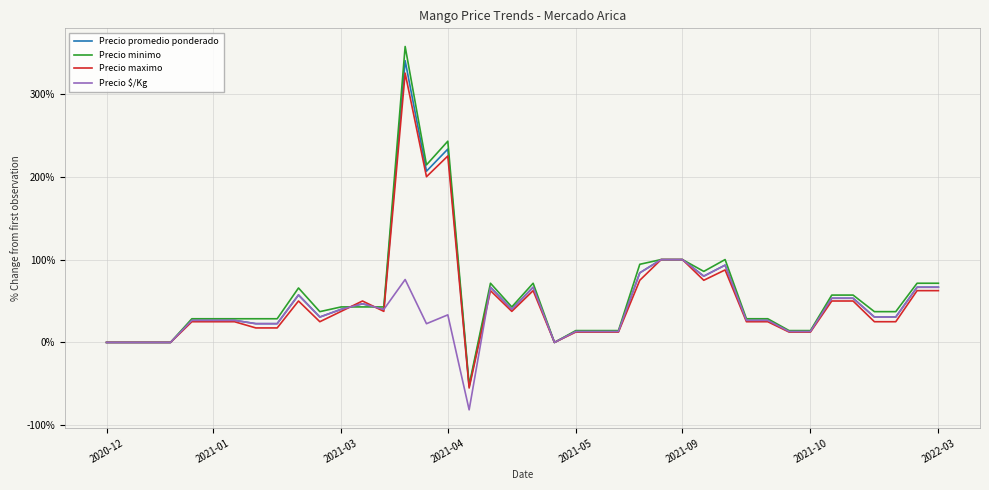

What is the highest value of the Precio minimo series?

357.1